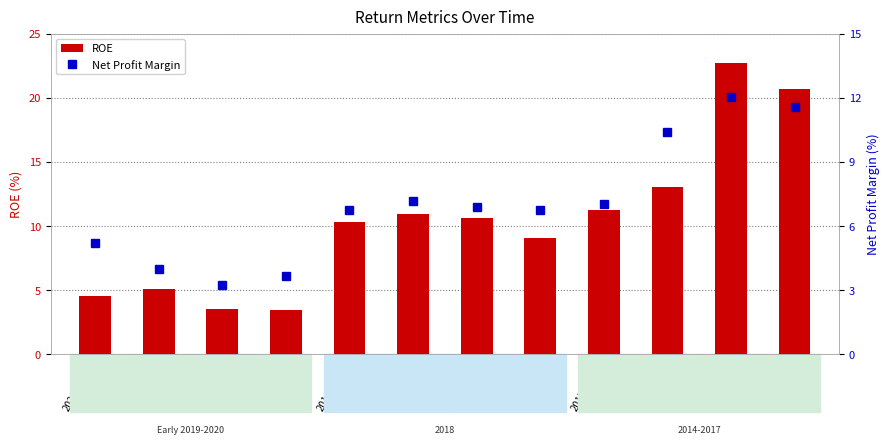

The ROE series shows 4.8 at 2019-06-30. True or false?

False